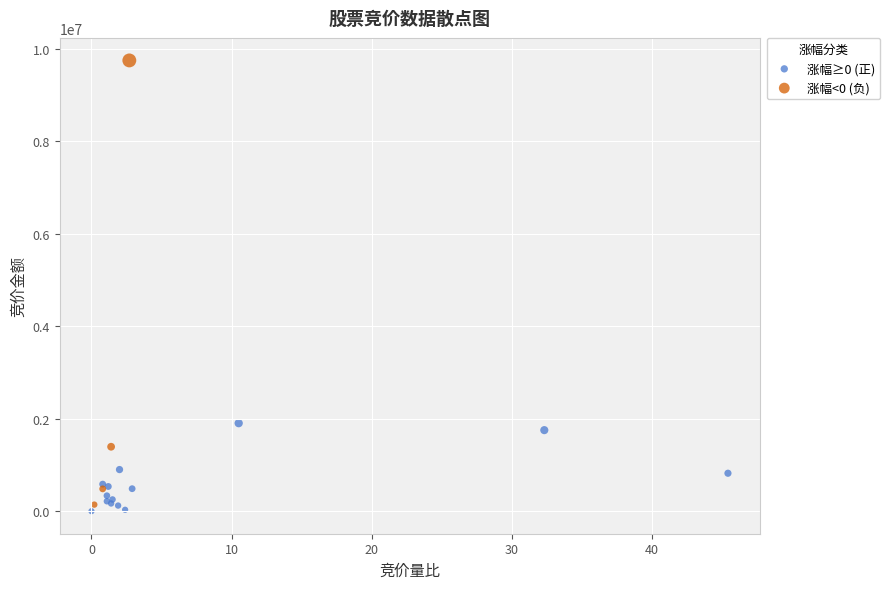

Which series reaches the maximum Y coordinate?

涨幅<0 (负)